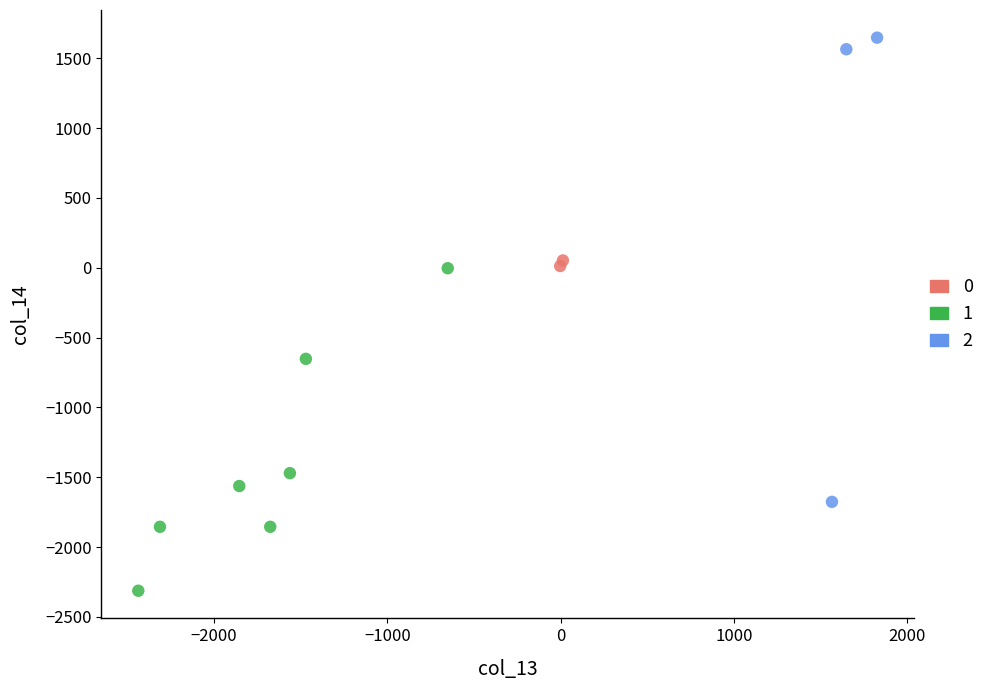

What are all the series names shown in the legend?

0, 1, 2